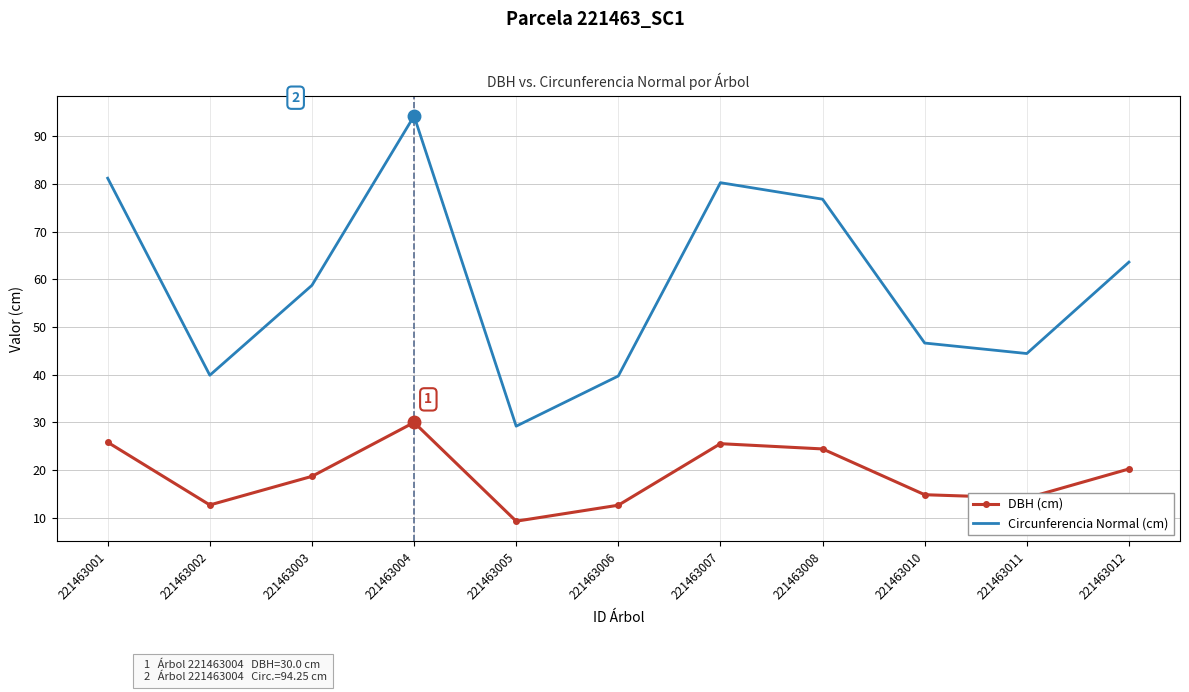

What are all the series names shown in the legend?

DBH (cm), Circunferencia Normal (cm)